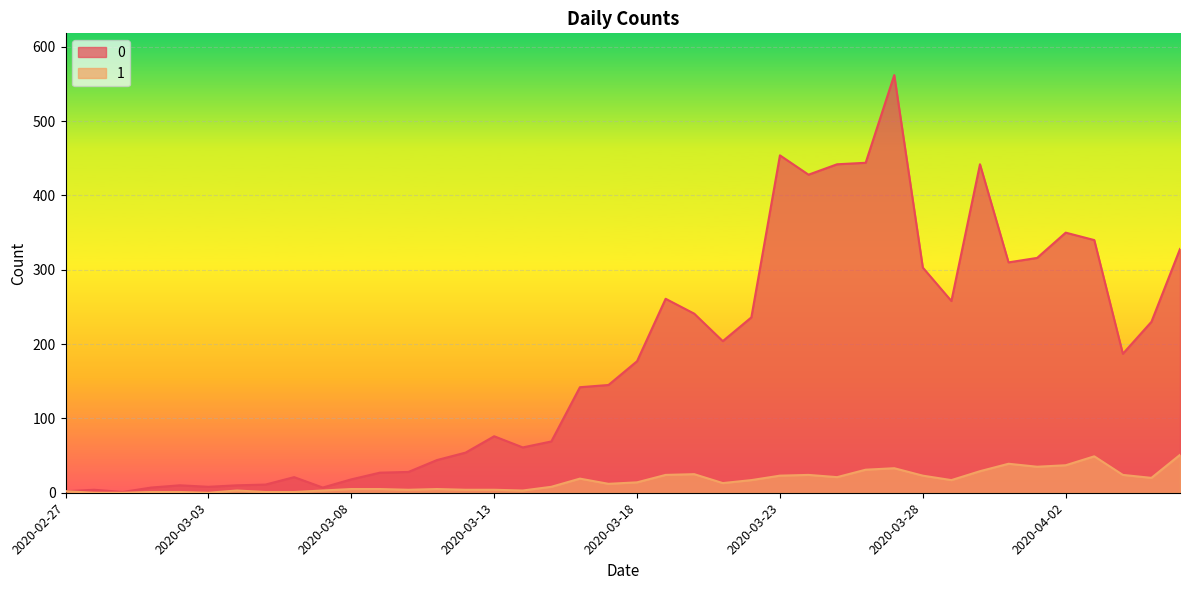

How many lines are shown in the chart?

2